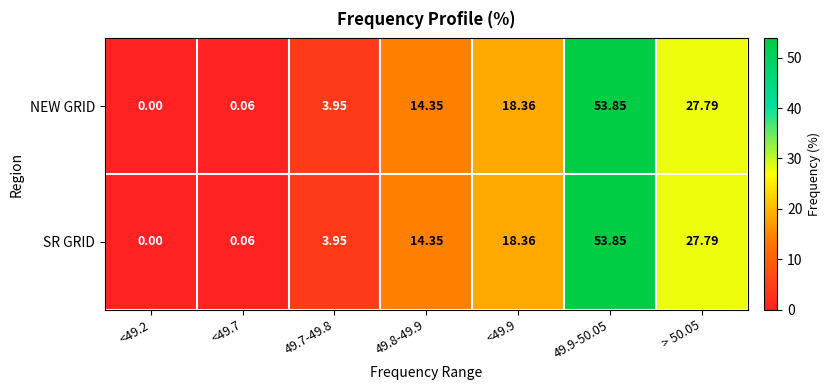

What is the greatest value displayed?

53.9